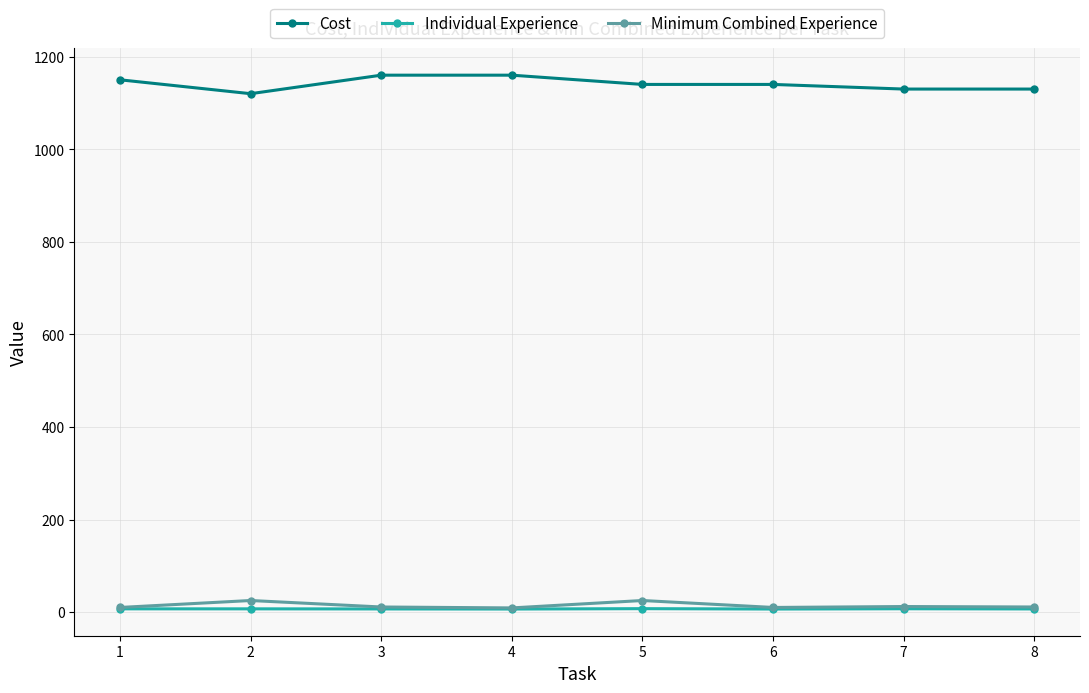

What is the total value across all series at 8?

1147.8